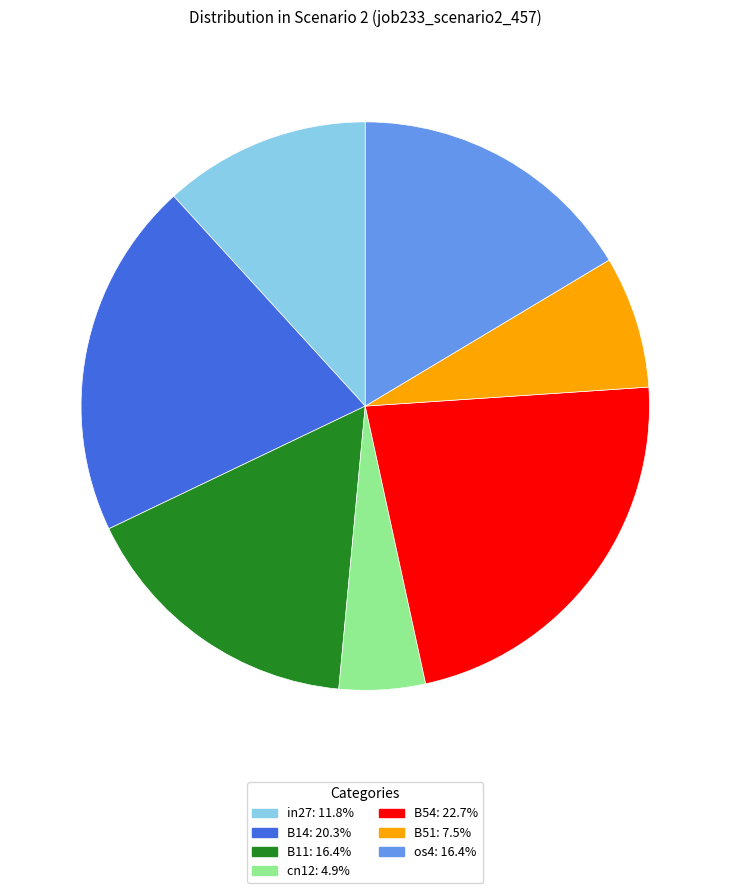

Between cn12 and B14, which is larger?

B14